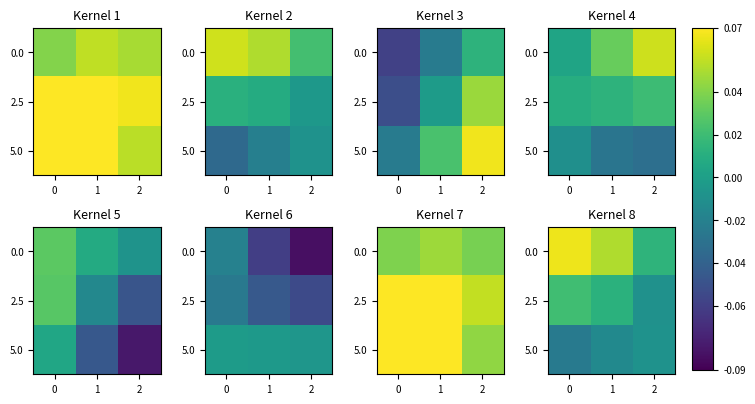

What is the difference between the maximum and minimum values in the 0.0 series?

0.1